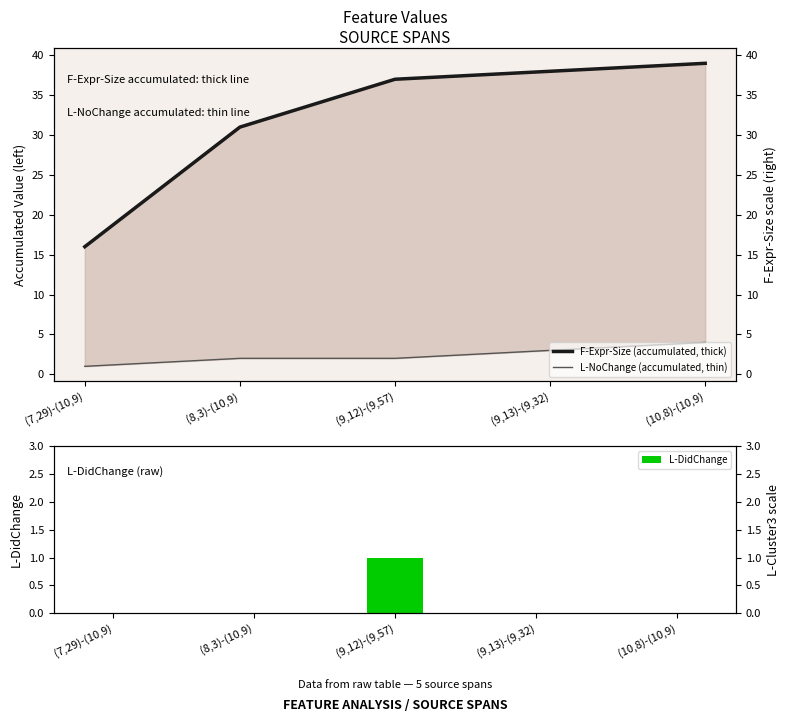

Is it true that L-DidChange equals 1 at (9,13)-(9,32)?

False